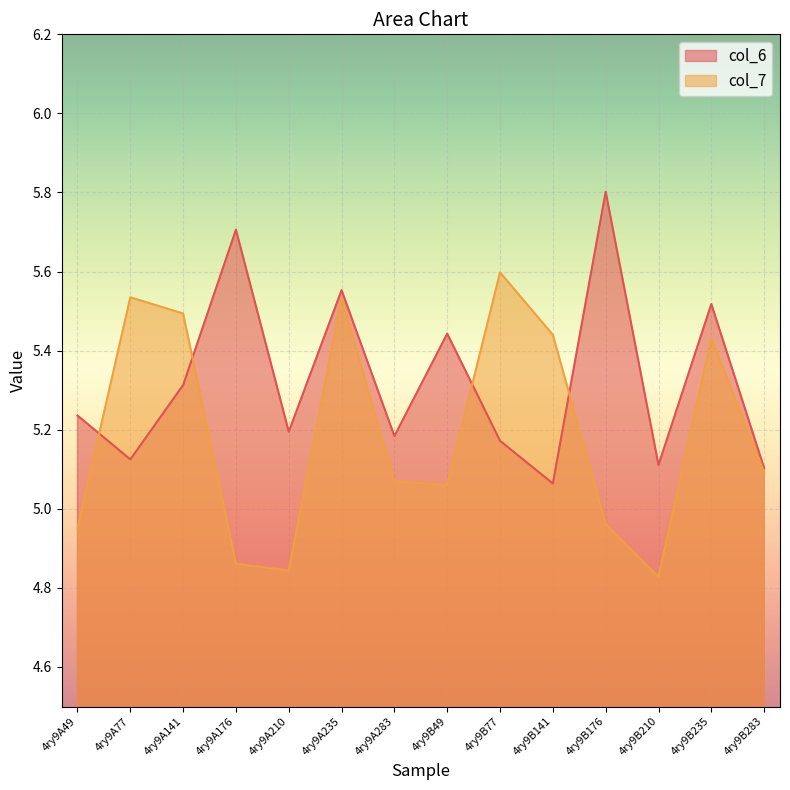

What is the sum of all col_6 values?

74.5